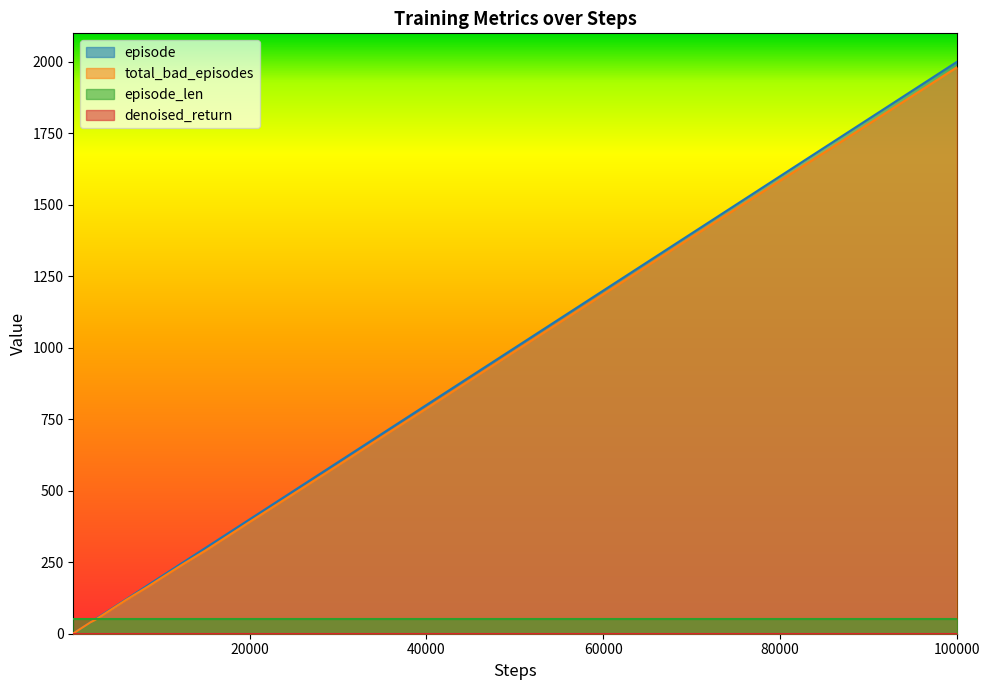

What is the highest value of the episode series?

2000